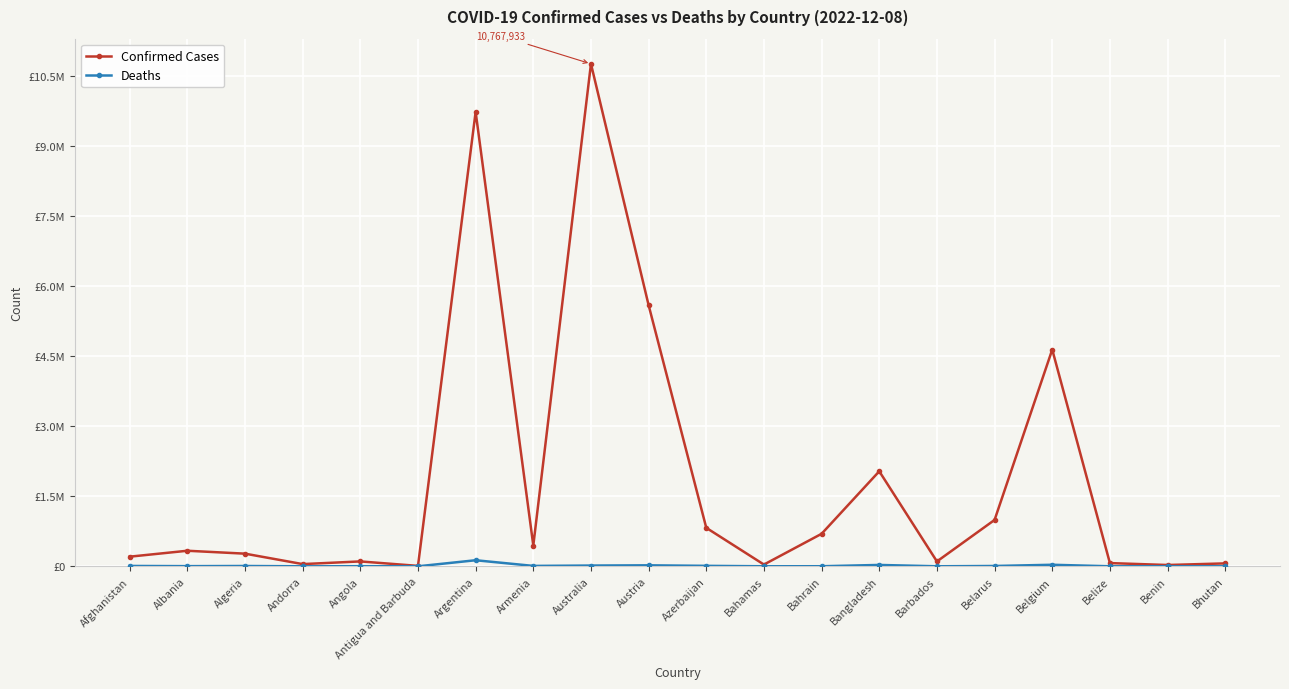

Is it true that Confirmed Cases equals 4644478 at Belgium?

True